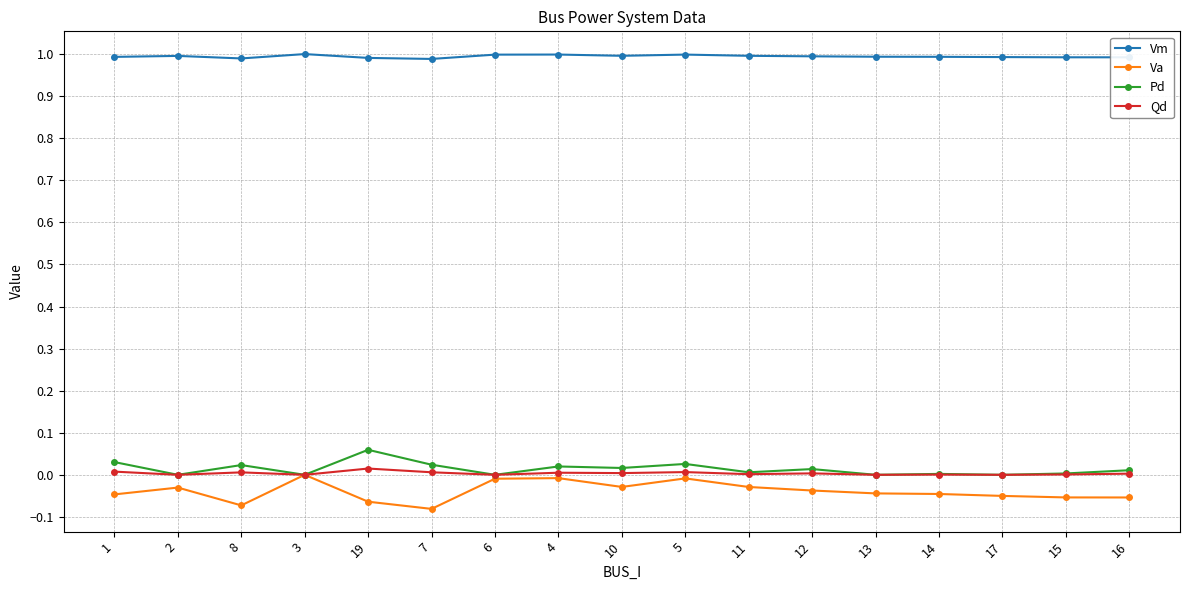

What are all the series names shown in the legend?

Vm, Va, Pd, Qd